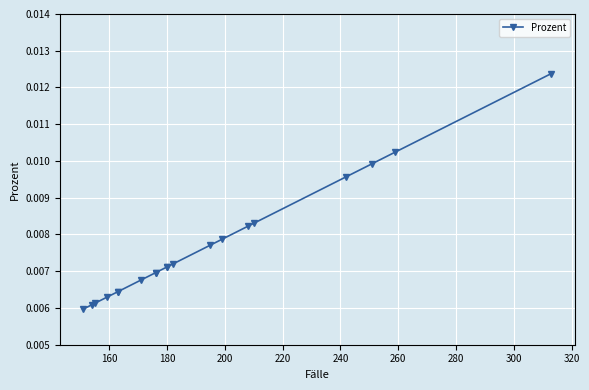

Is it true that the value at 18 is 0.0?

False